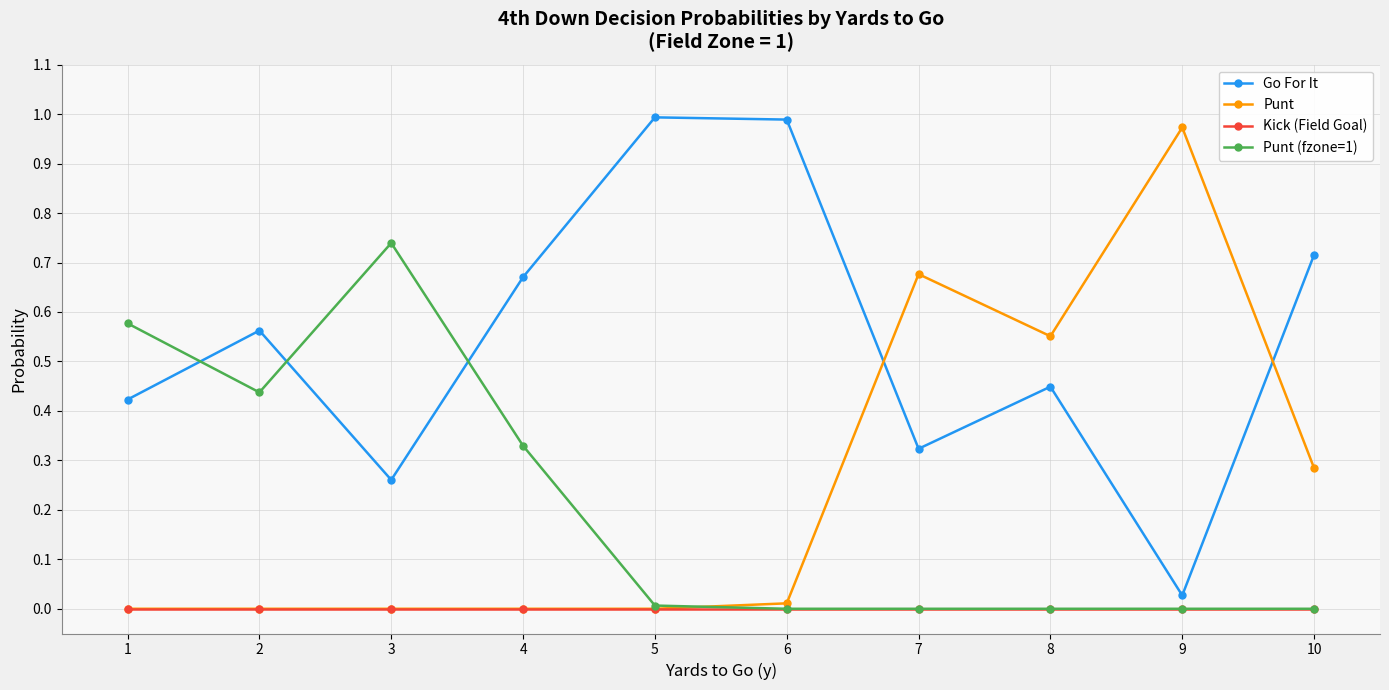

True or false: Punt has a value of 0.4 at 7.

False